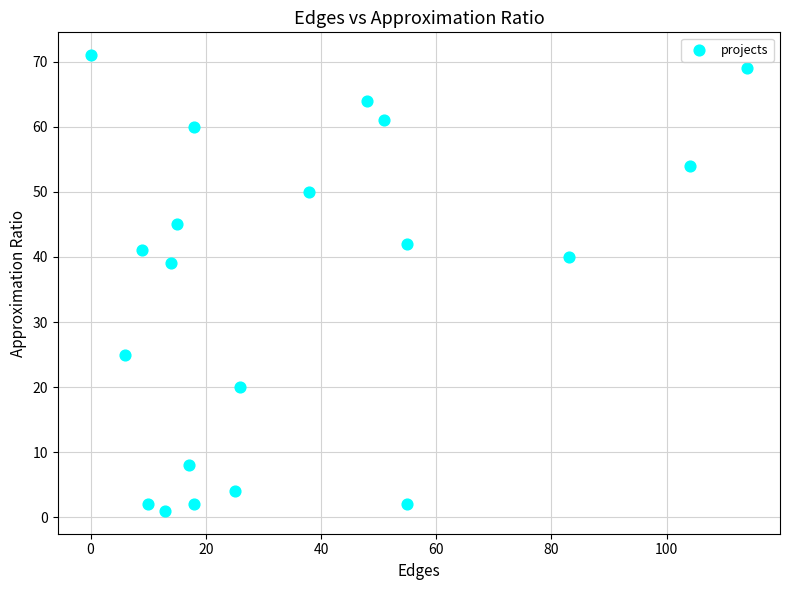

What Y value in the scatter plot is closest to 36?

39